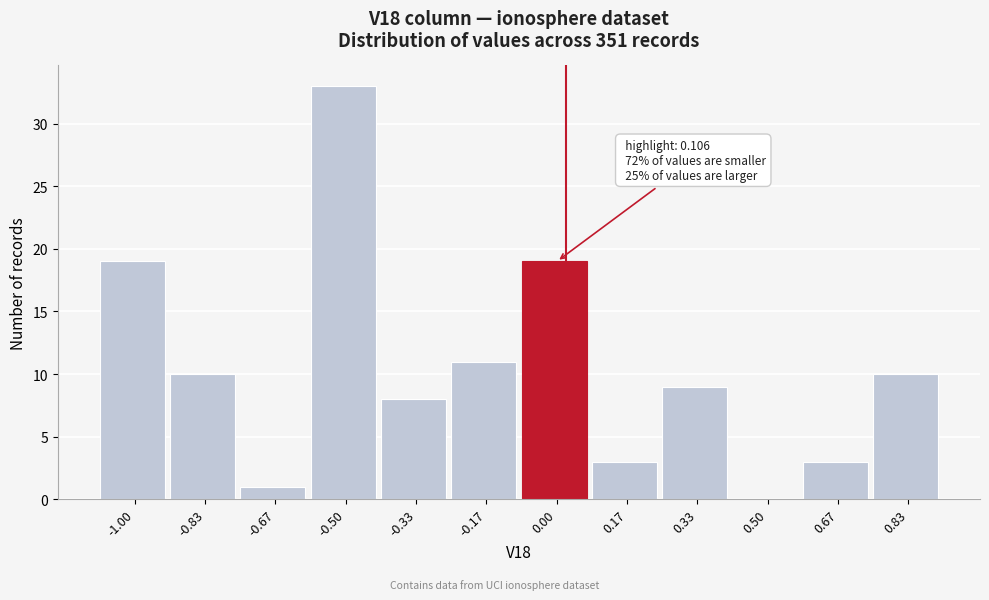

Reading left to right, list all the values displayed in this chart.

-1.00=19	-0.83=10	-0.67=1	-0.50=33	-0.33=8	-0.17=11	0.00=19	0.17=3	0.33=9	0.50=0	0.67=3	0.83=10